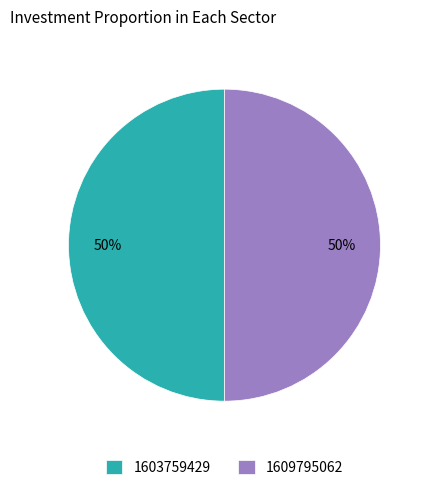

Do 1603759429 and 1609795062 together represent more than half of the pie?

Yes